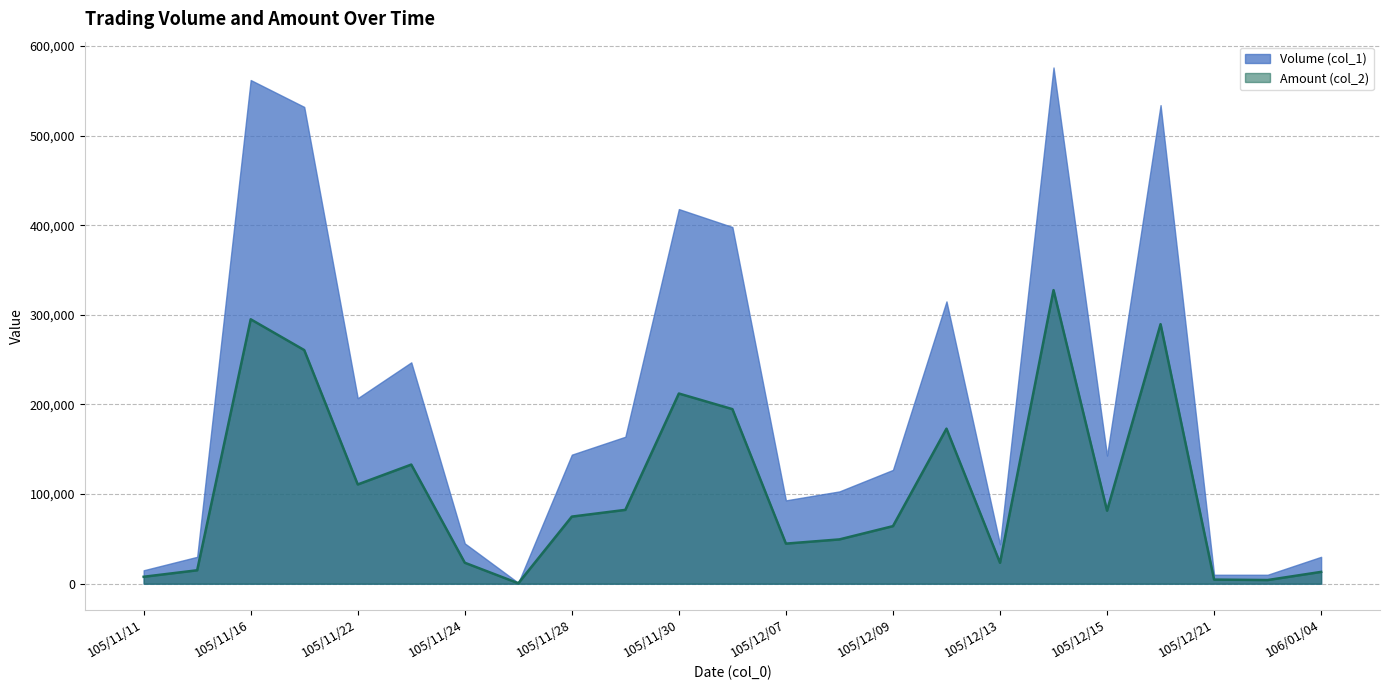

Is it true that the value at 105/11/17 is 355164?

False